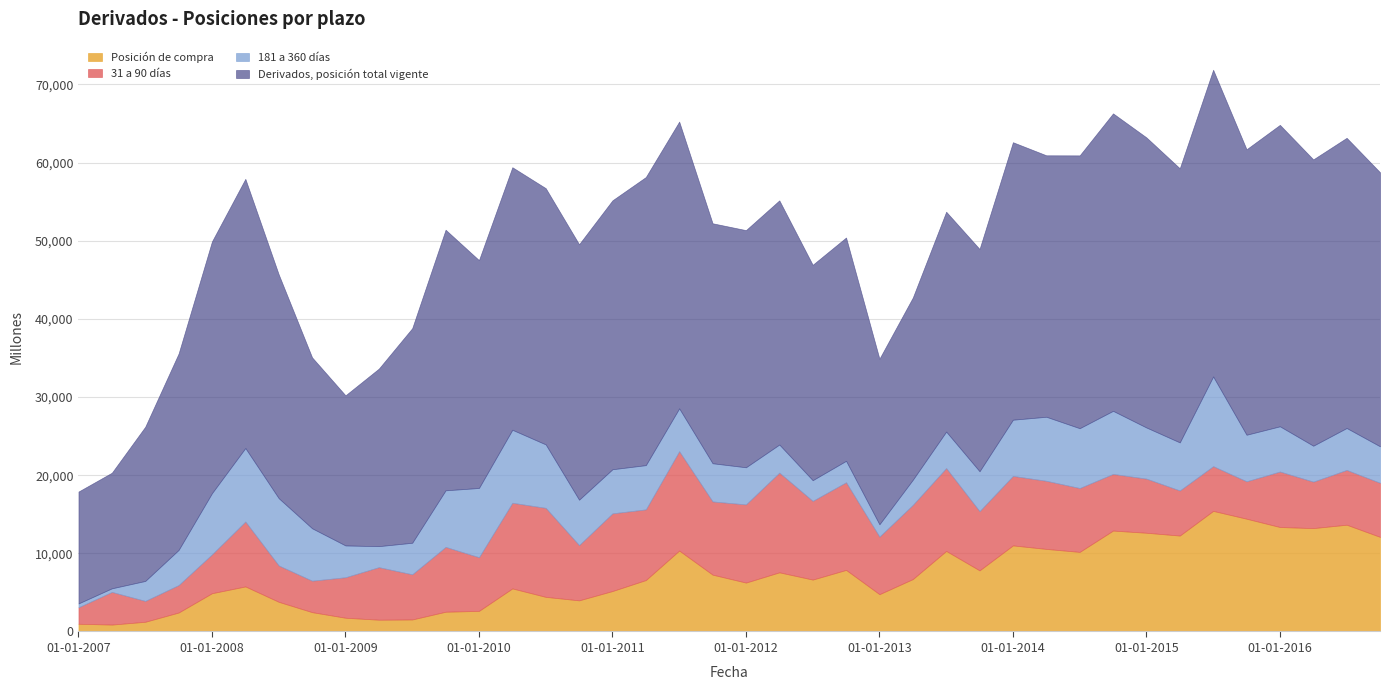

At which label is Posición de compra closest to 8156?

01-10-2012